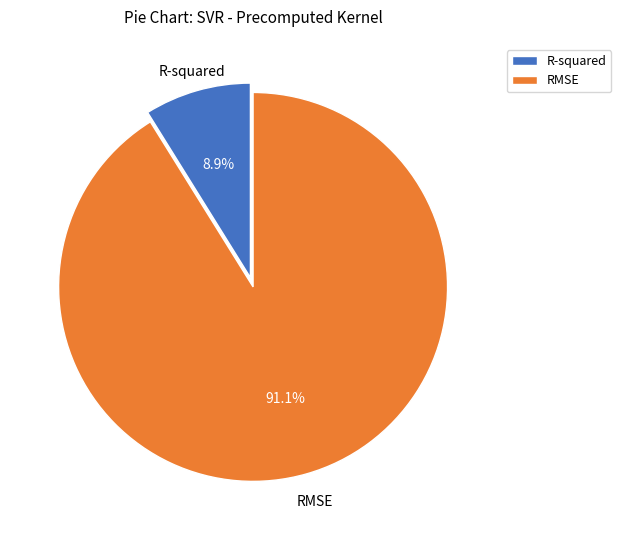

Is there any slice that represents more than half of the pie?

Yes